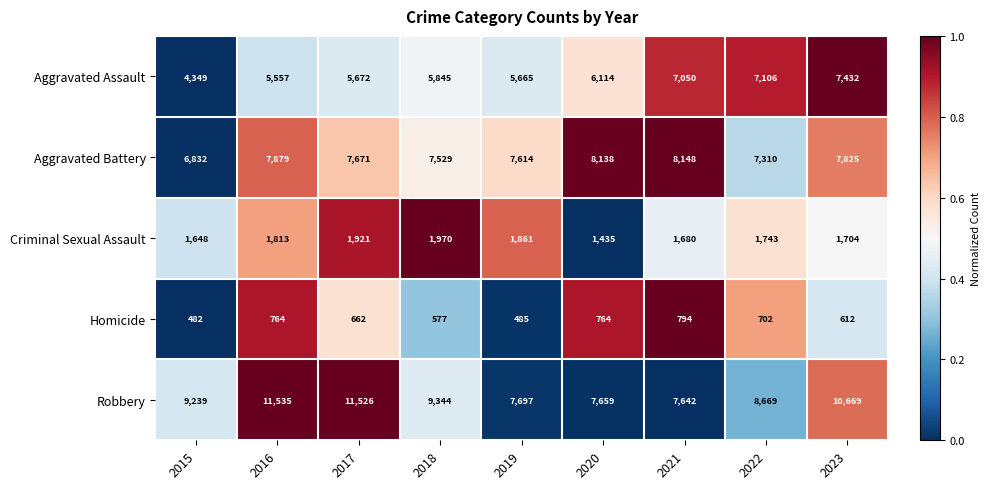

How many series are shown in this chart?

5